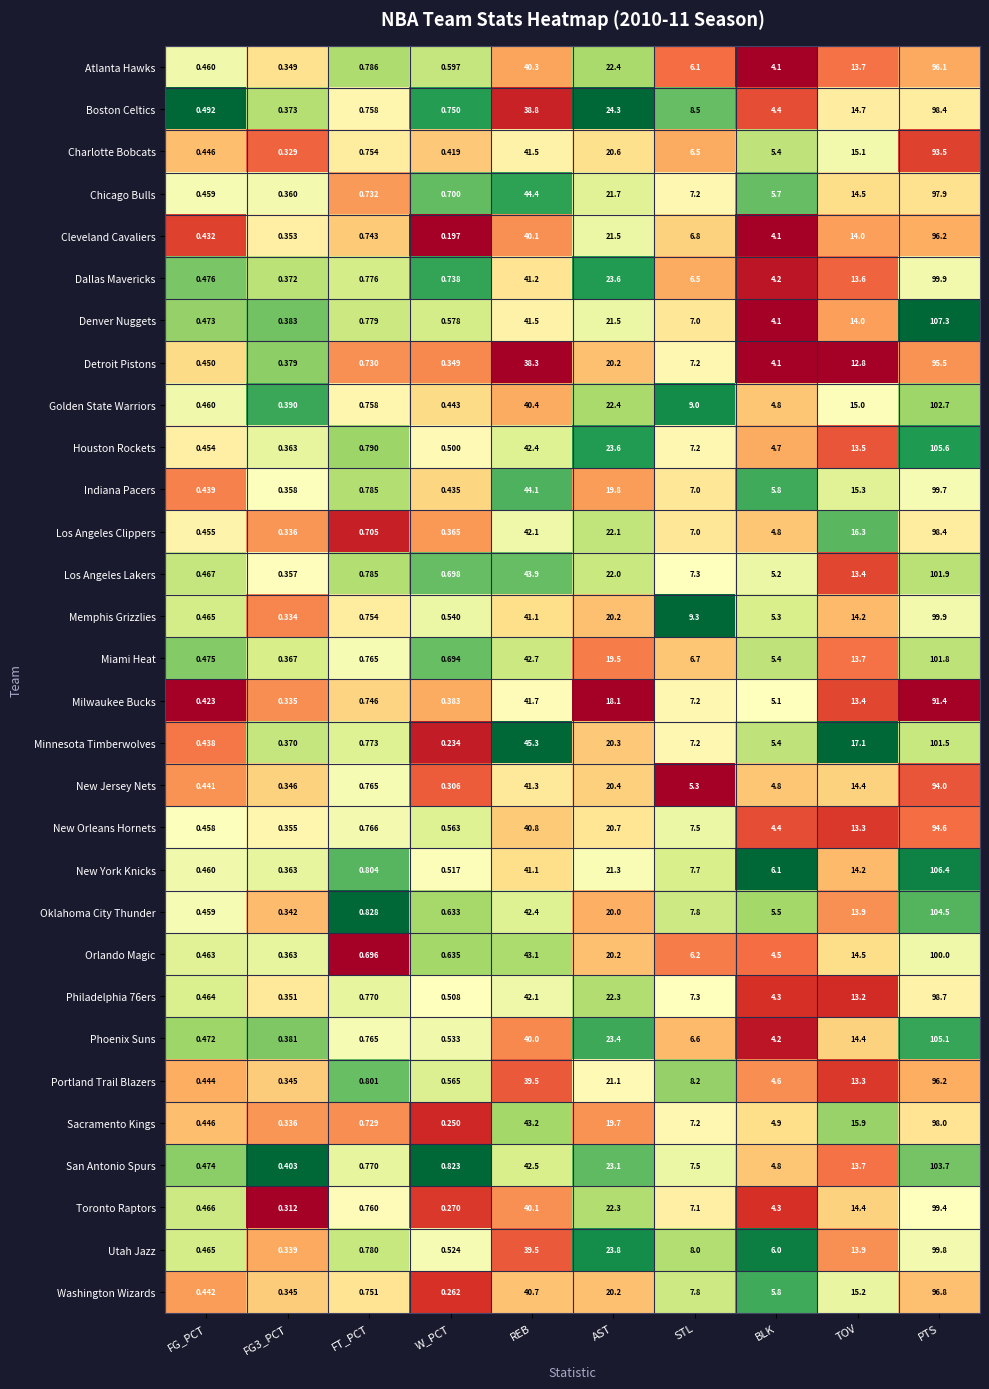

Which series has the largest range (max minus min)?

Denver Nuggets